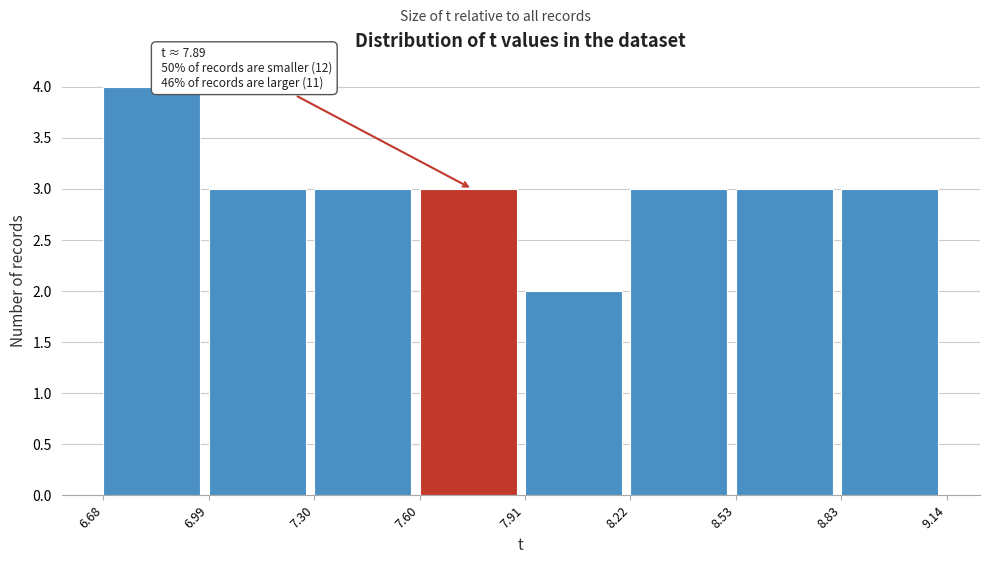

Over which range of the x-axis is the bar tallest?

6.68 to 6.99